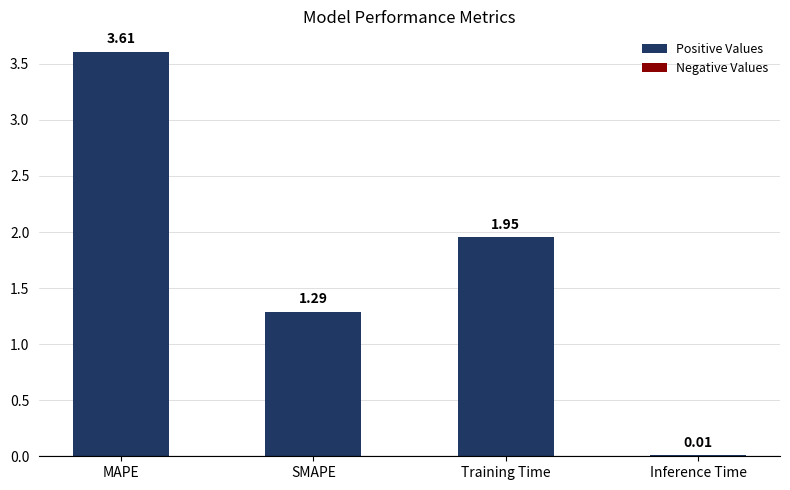

Where is the data nearest to the value 1?

SMAPE